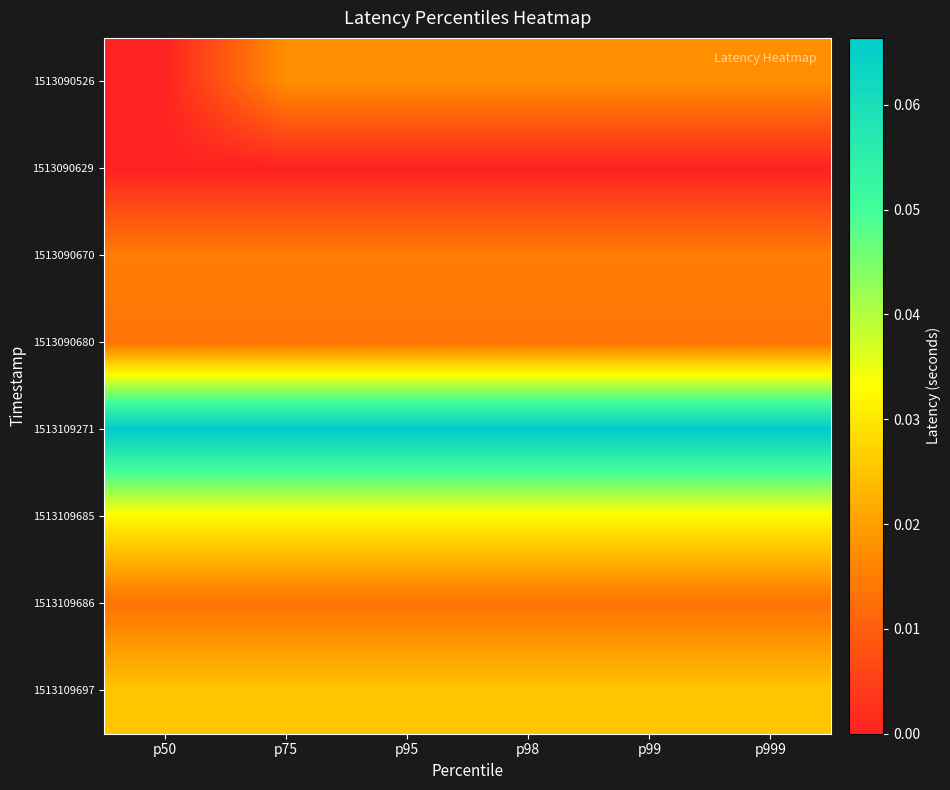

How many distinct data groups are displayed?

8